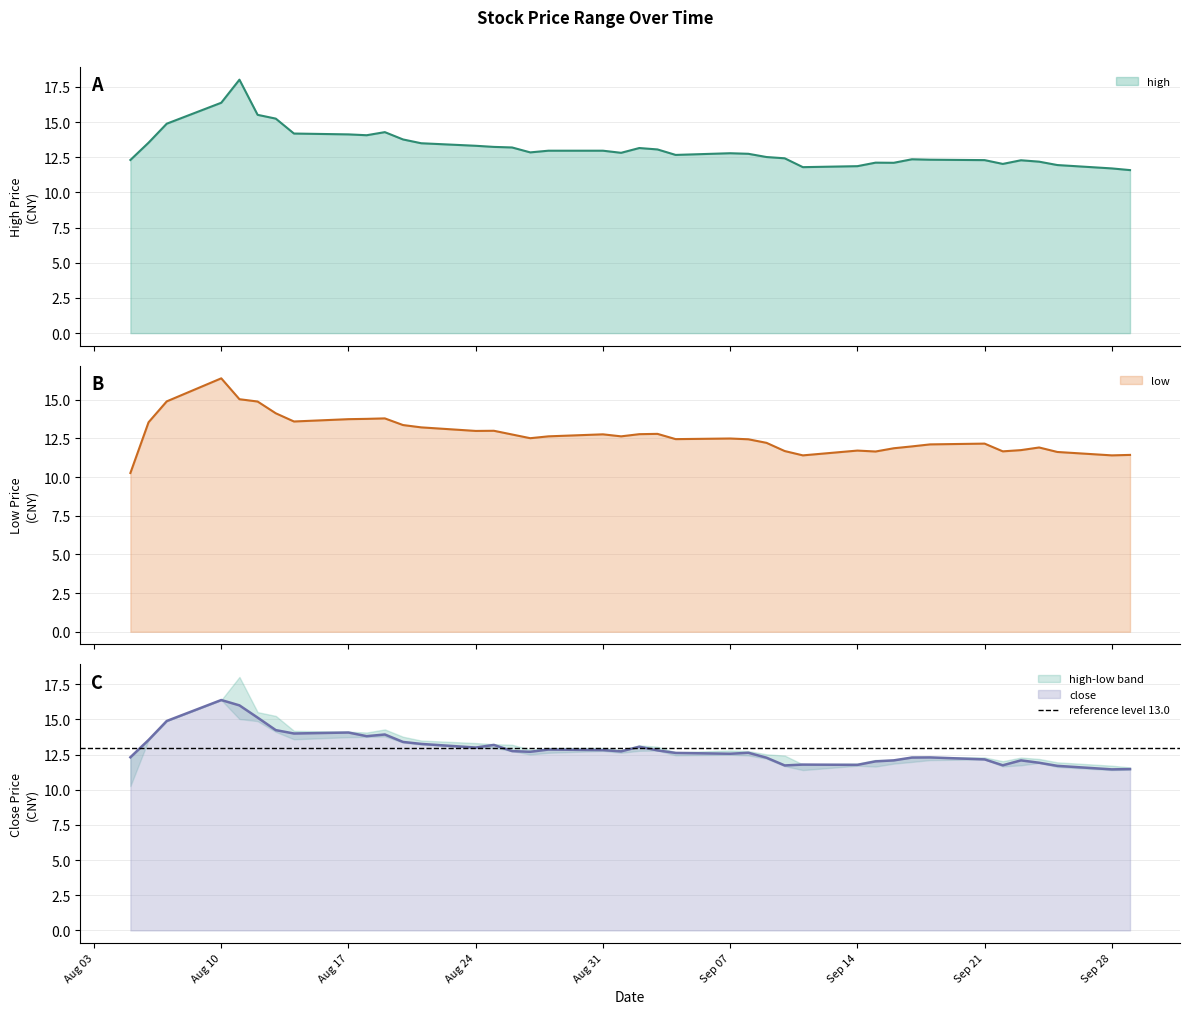

What is the maximum value for high?

18.0